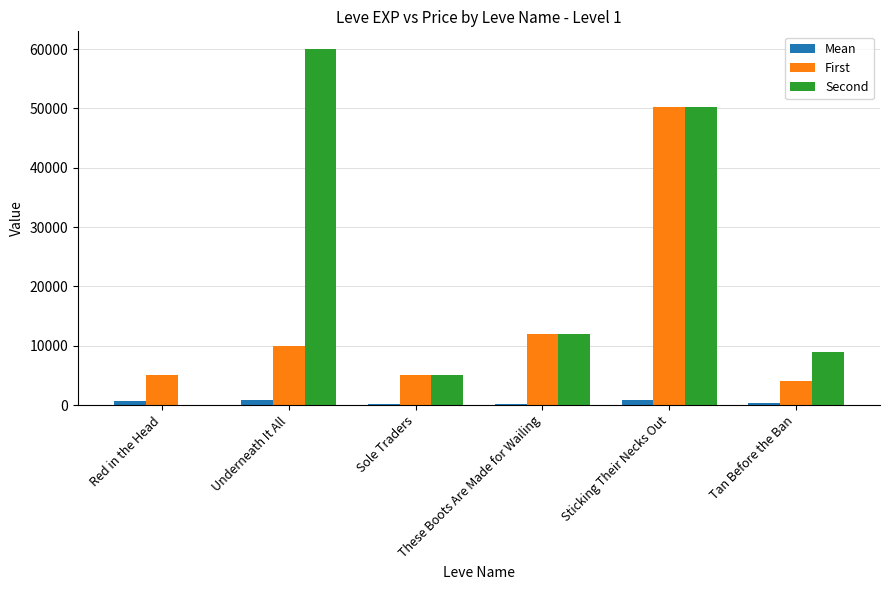

Between Underneath It All and Sole Traders, which series saw the biggest shift?

Second